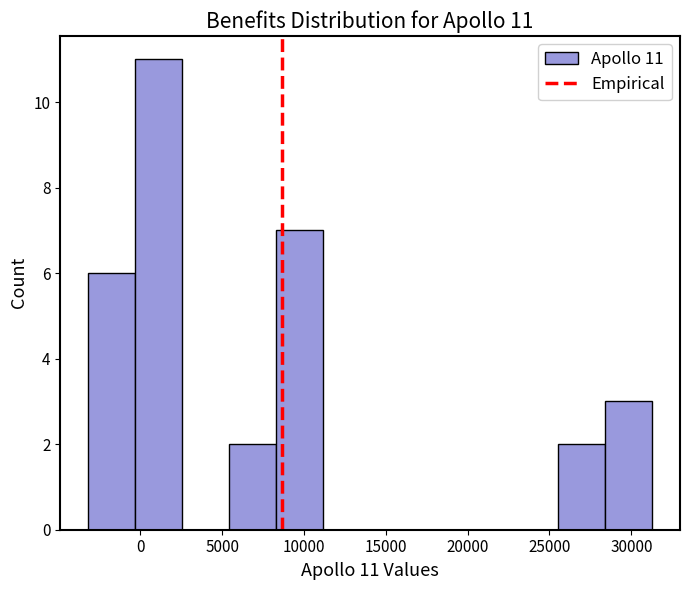

Over which range of the x-axis is the bar tallest?

-500 to 2500